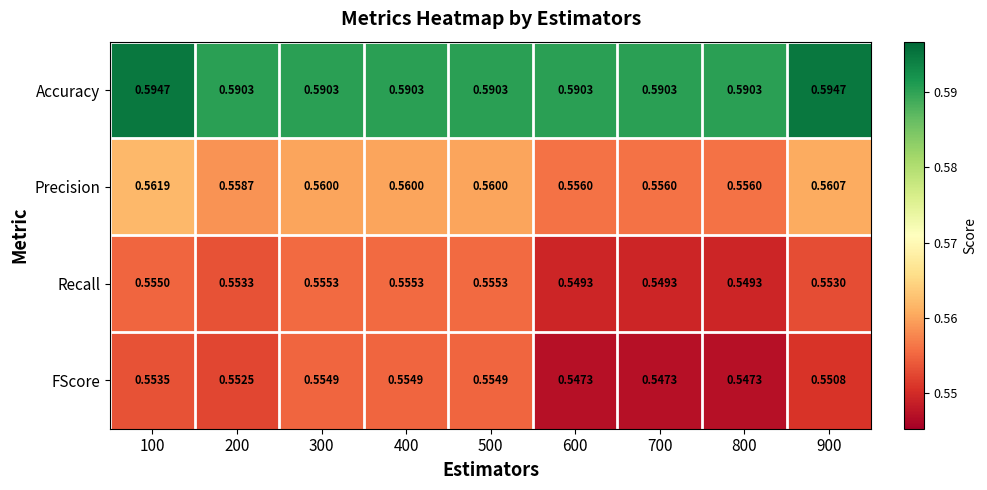

Which series changed the most between 400 and 600?

FScore